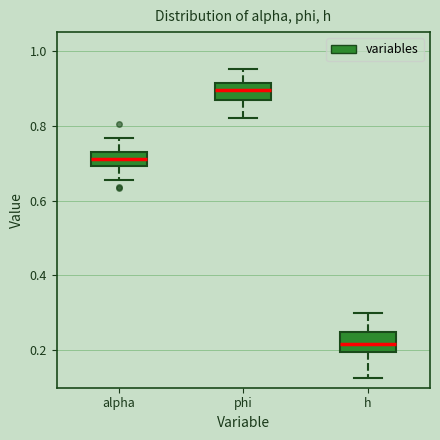

Reading left to right, transcribe this box plot: for each box, give where its median line is, the range the box spans, and where its two whiskers end, as read against the y-axis. The values are not printed on the chart, so give them approximately, as read against the axis.

alpha: median 0.72, box 0.70 to 0.74, whiskers 0.66 to 0.76
phi: median 0.90, box 0.86 to 0.92, whiskers 0.82 to 0.96
h: median 0.22, box 0.20 to 0.24, whiskers 0.12 to 0.30